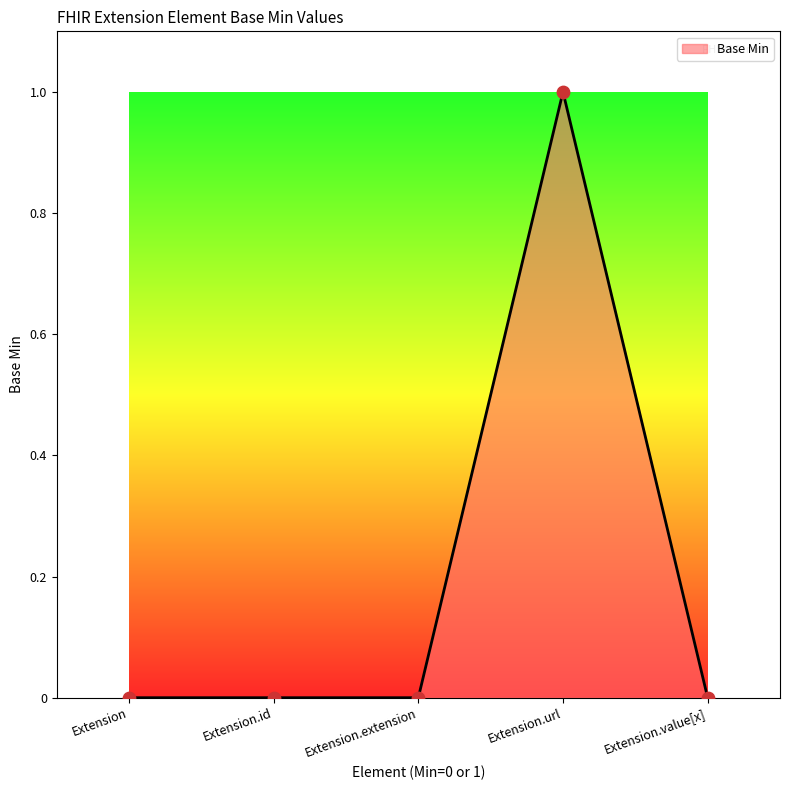

What is the change in value from Extension.id to Extension.url?

+1